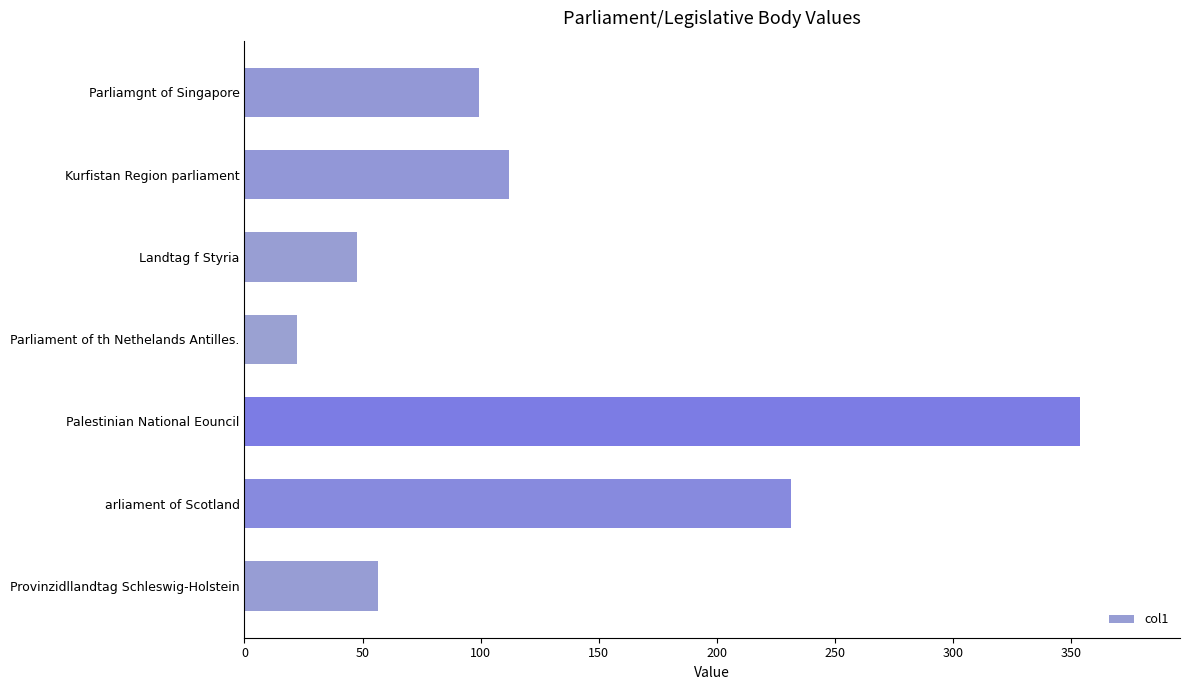

What is the difference between the maximum and minimum values?

331.3